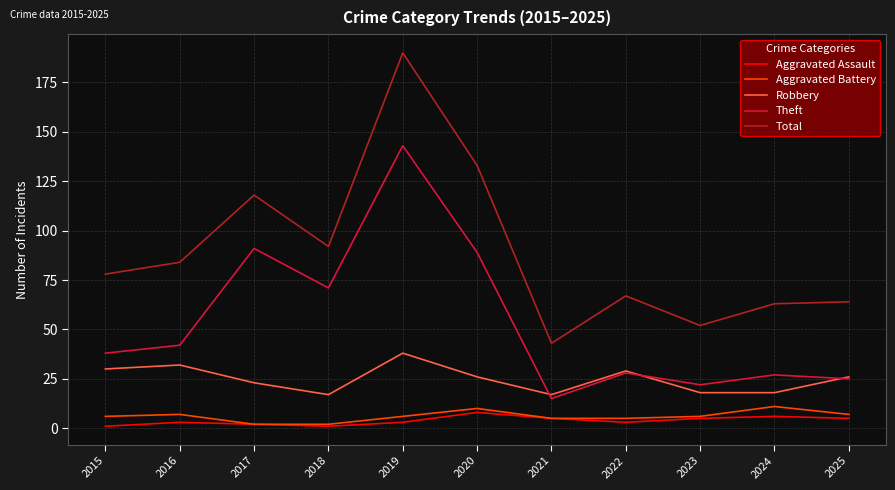

Is it true that Theft equals 100 at 2018?

False